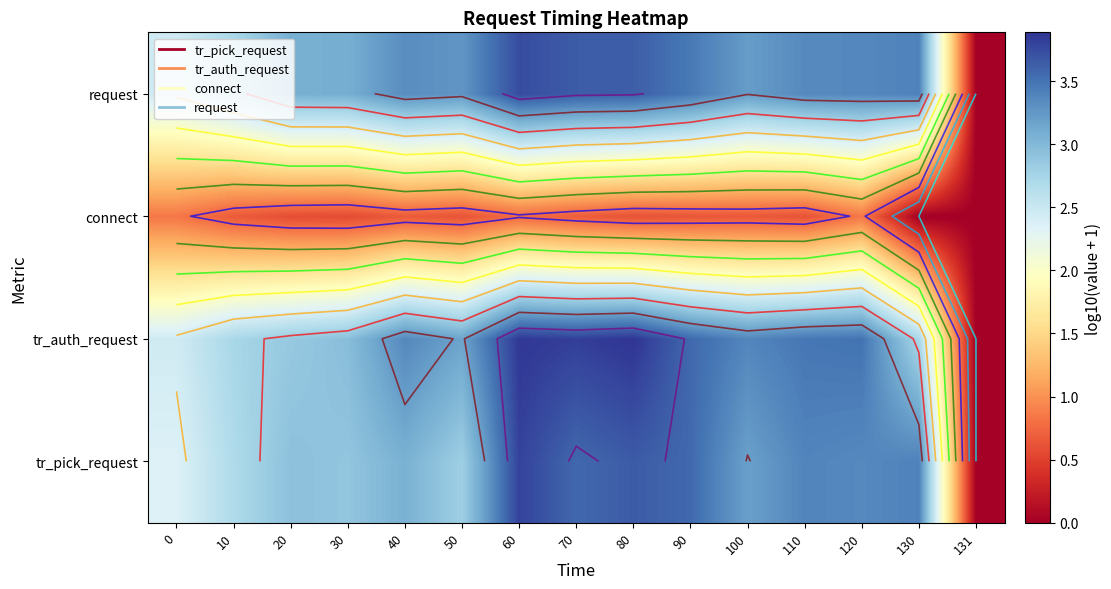

How many categories are shown in the chart?

15